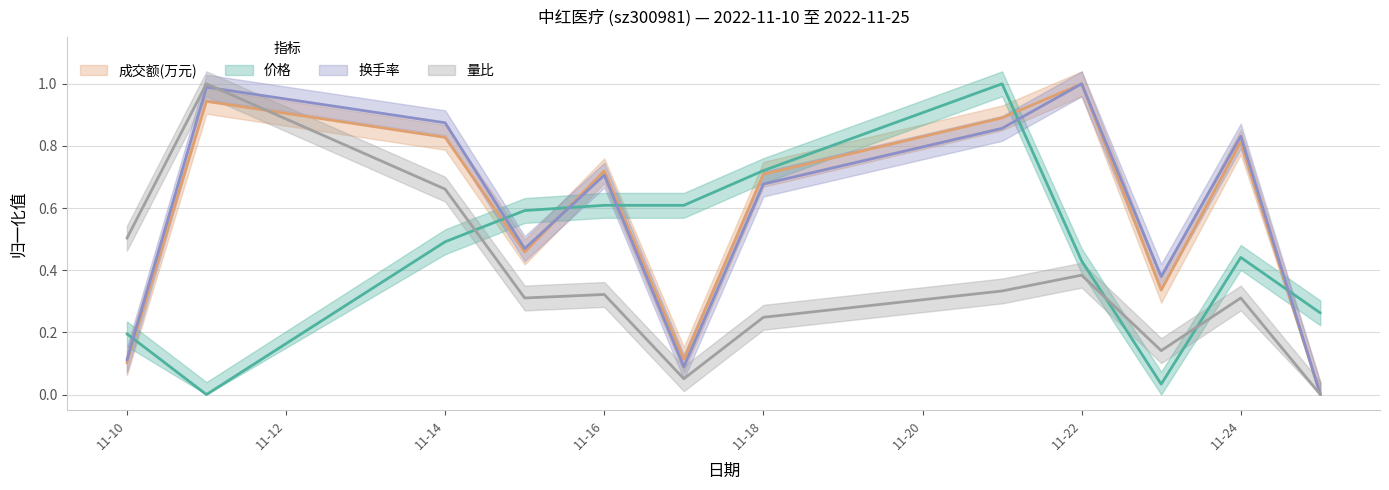

True or false: 成交额(万元) has a value of 1.0 at 11-22.

True